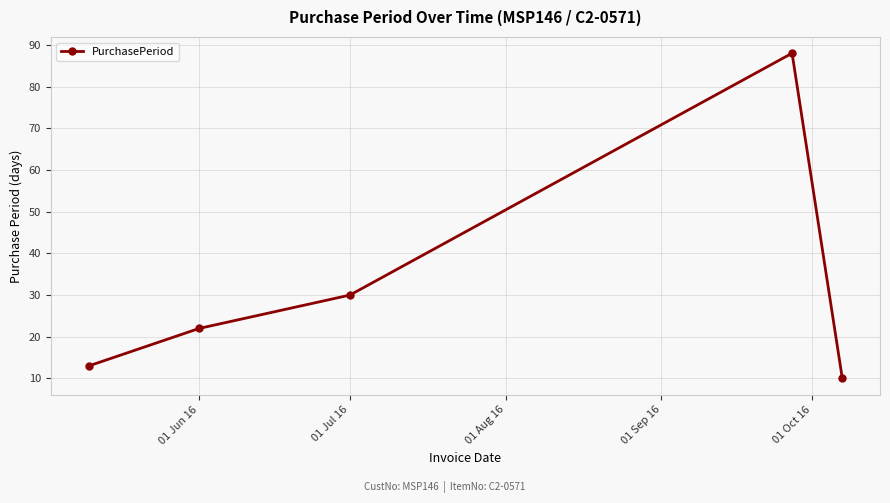

Does the chart display data point markers on the line(s)?

Yes